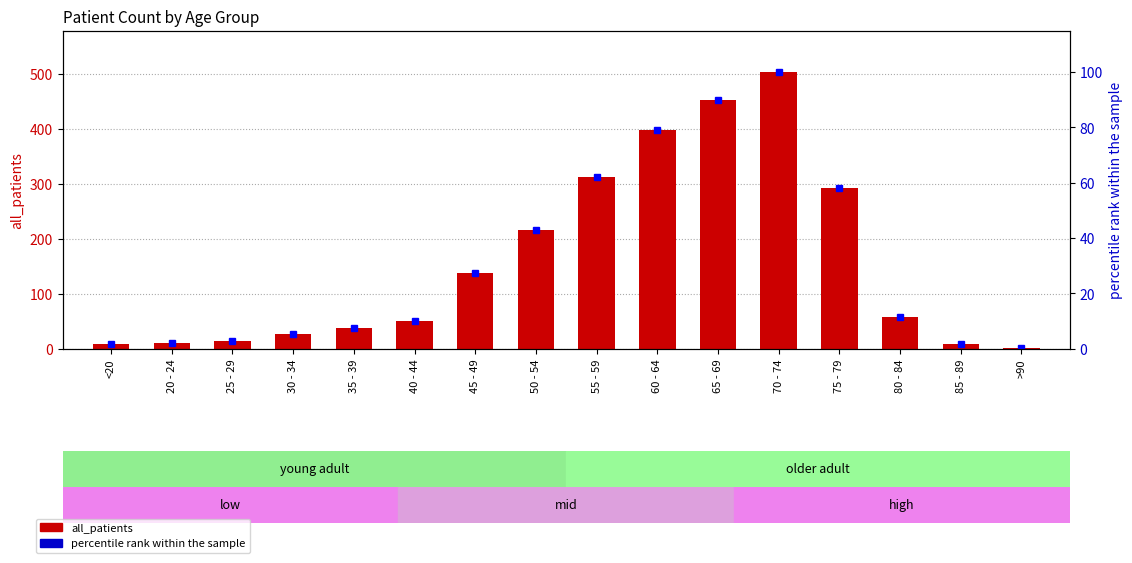

The value of percentile rank within the sample at <20 is 2.3. True or false?

False